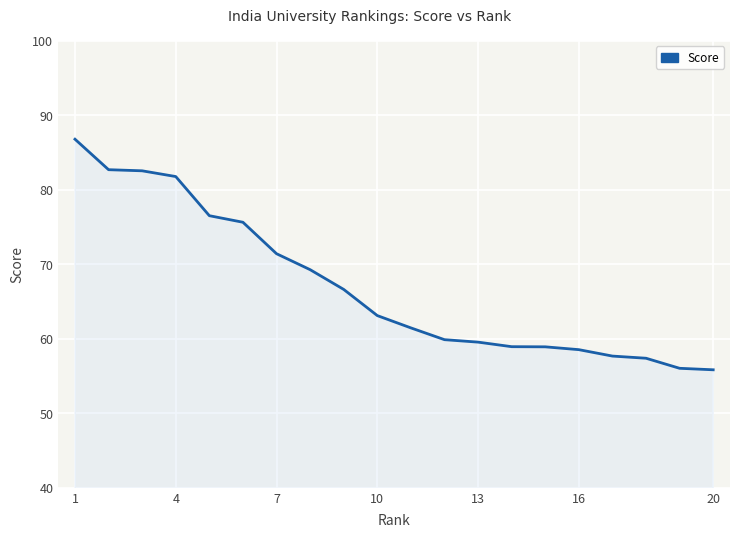

What is the difference between the maximum and minimum values?

30.9